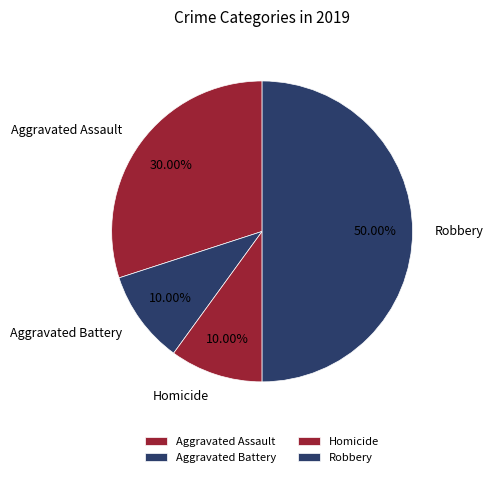

Count the number of slices in the pie.

4